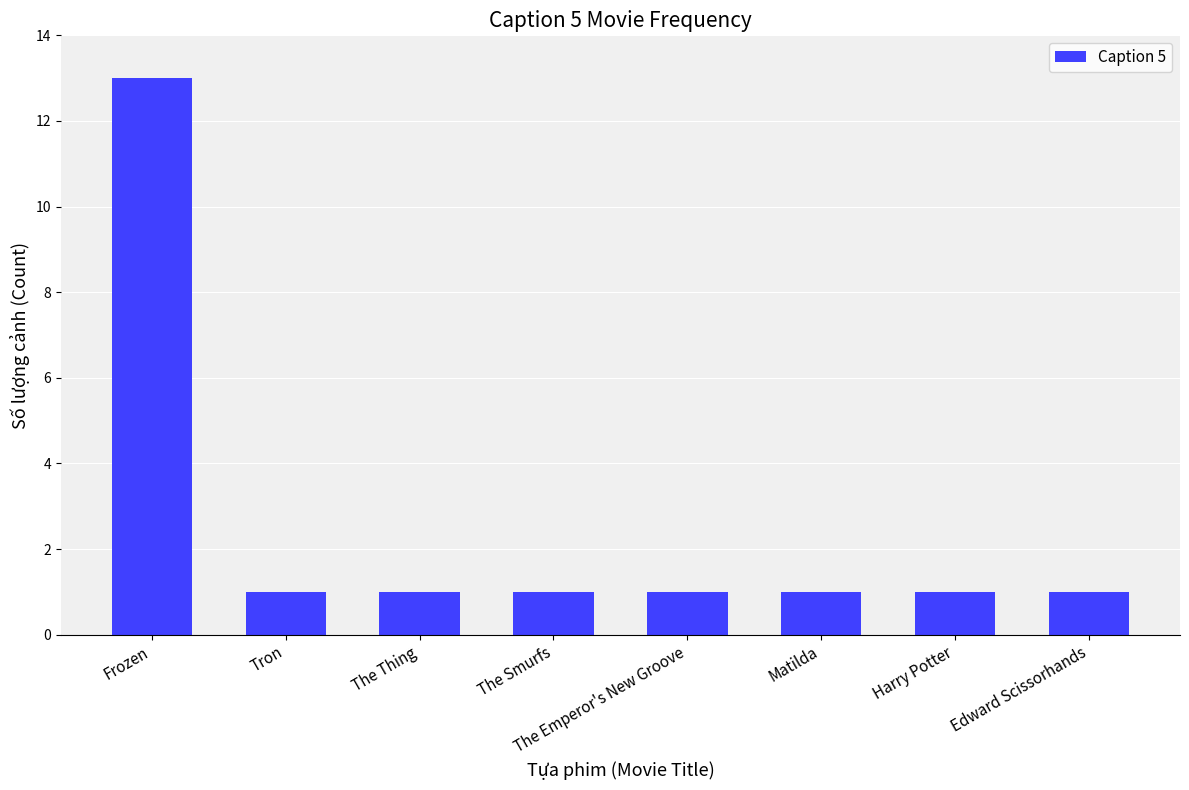

What is the label of the 3rd bar from the left?

The Thing